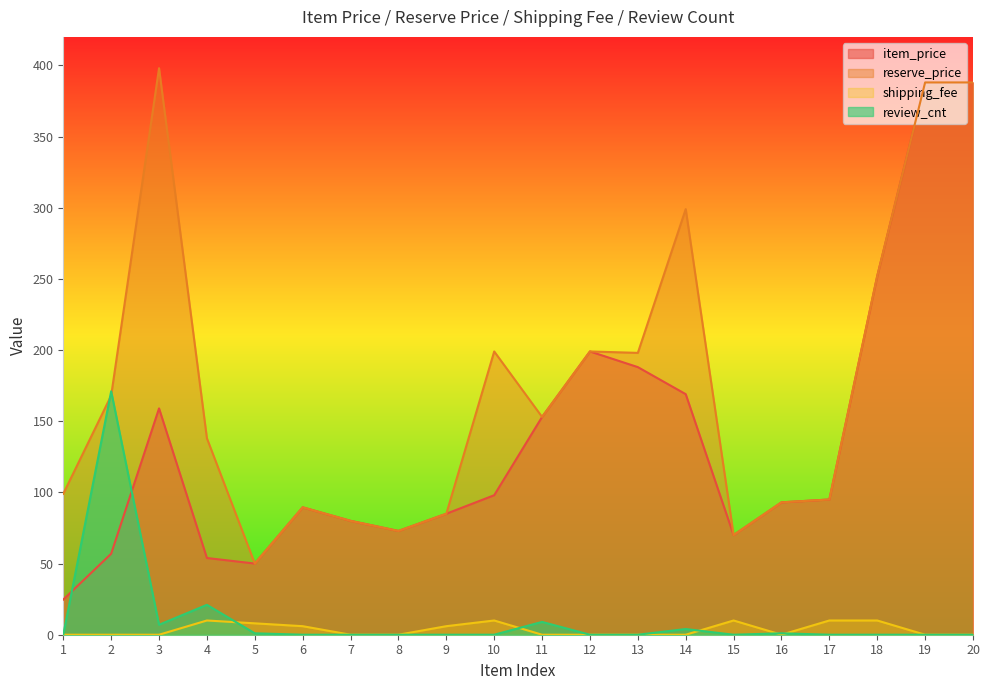

Which label corresponds to the largest value in the chart?

3